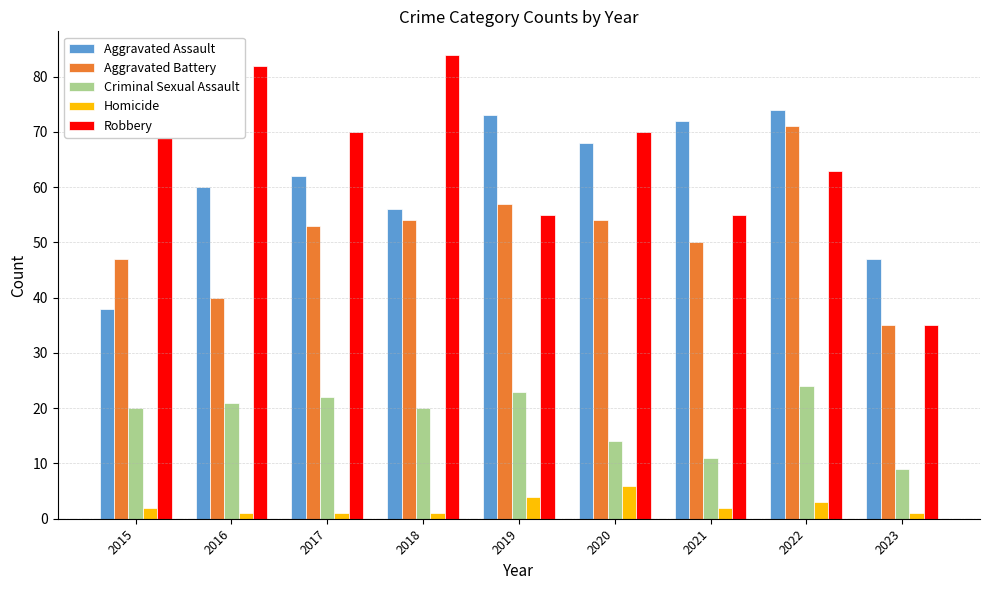

Reading left to right, extract all data points from this chart.

Aggravated Assault: 38	60	62	56	73	68	72	74	47
Aggravated Battery: 47	40	53	54	57	54	50	71	35
Criminal Sexual Assault: 20	21	22	20	23	14	11	24	9
Homicide: 2	1	1	1	4	6	2	3	1
Robbery: 84	82	70	84	55	70	55	63	35